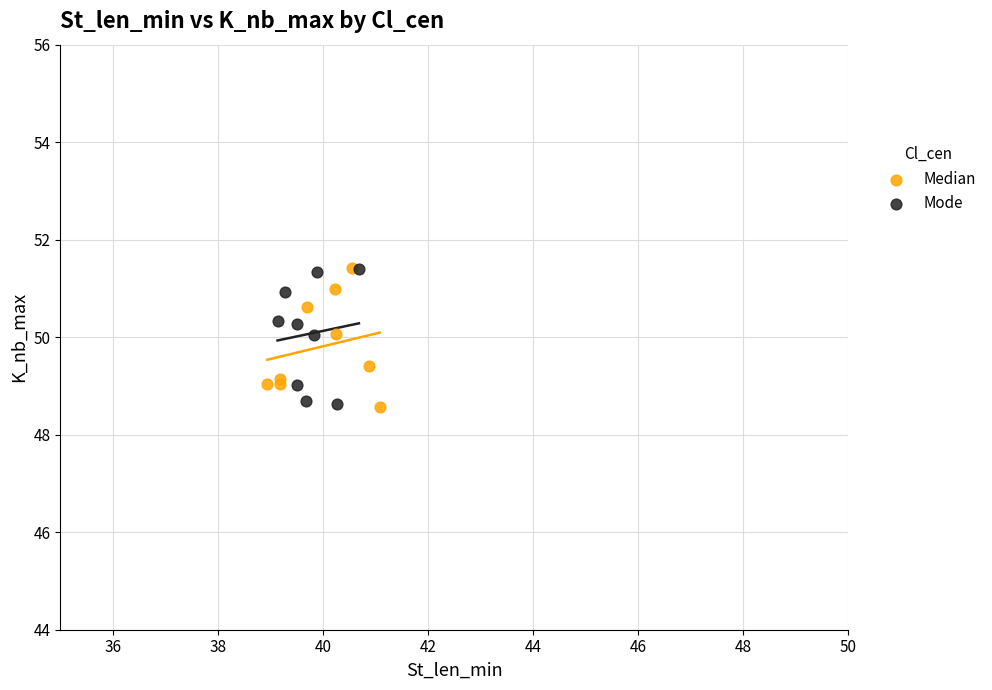

What are all the series names shown in the legend?

Median, Mode